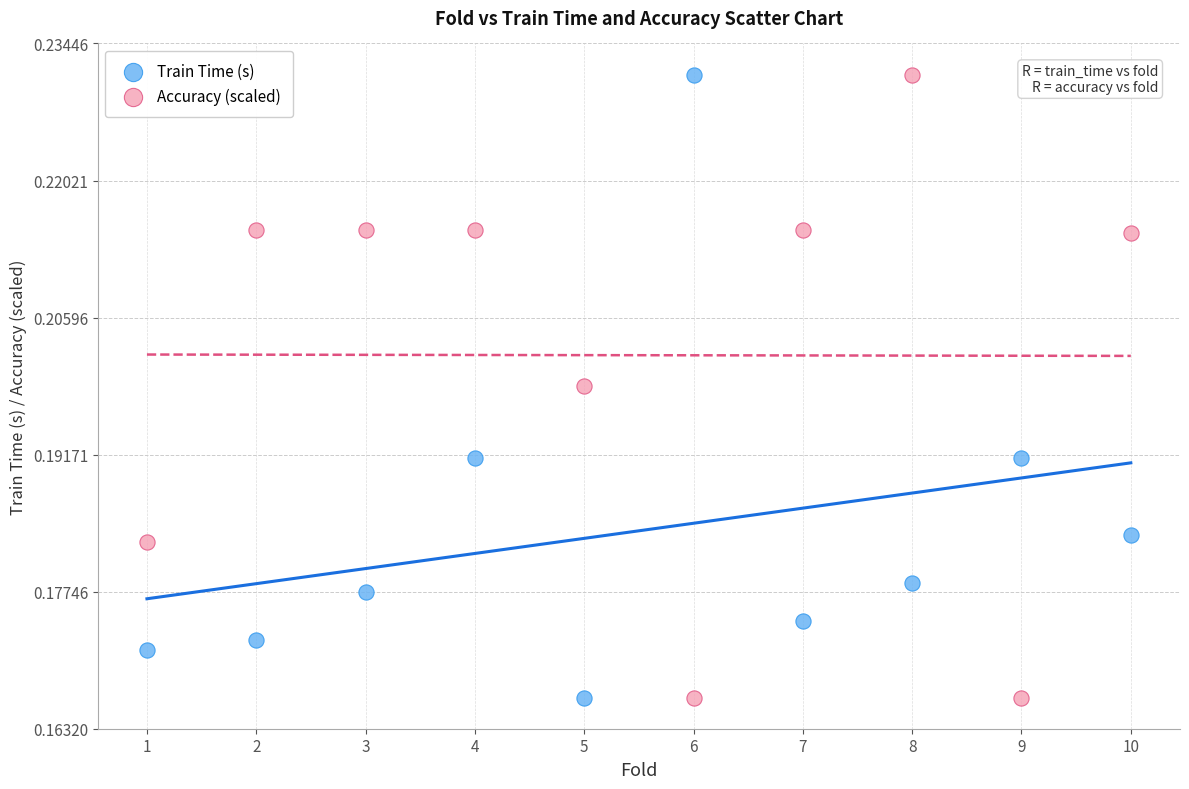

Across all data points, what is the range of X values (max minus min)?

9.0